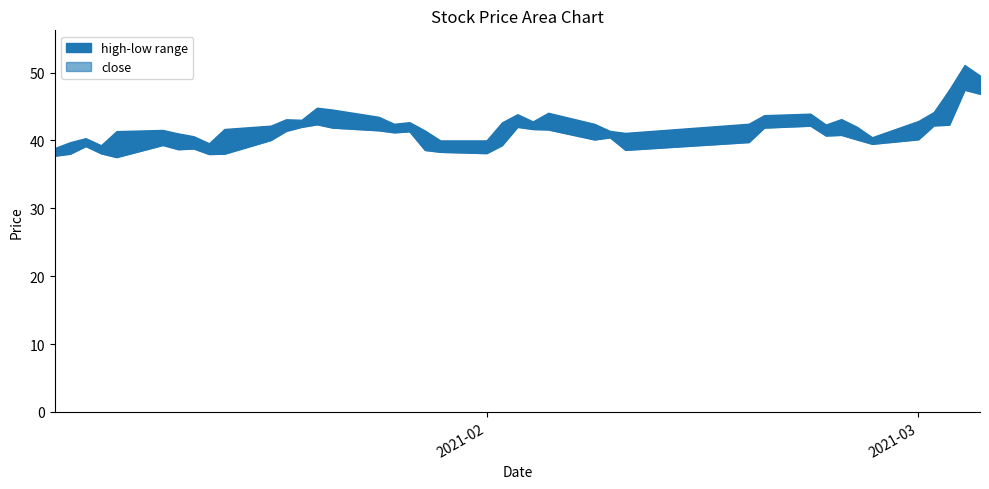

Does the chart display data point markers on the line(s)?

No